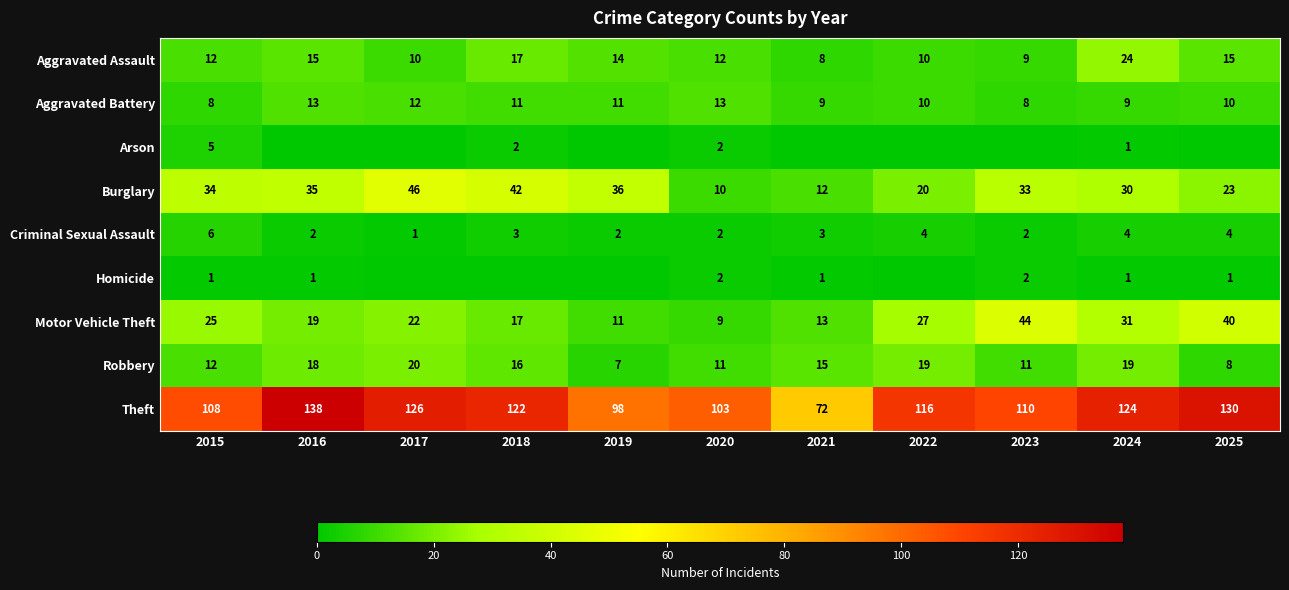

List the labels in order of Burglary value, smallest first.

2020, 2021, 2022, 2025, 2024, 2023, 2015, 2016, 2019, 2018, 2017